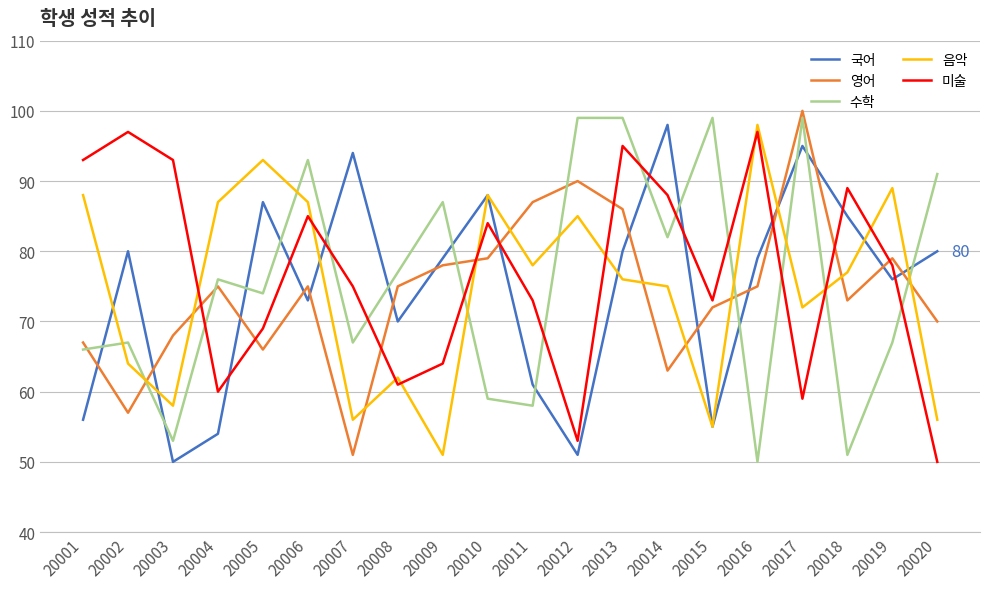

Is the value of 수학 at 20013 greater than the value of 미술 at 20001?

Yes